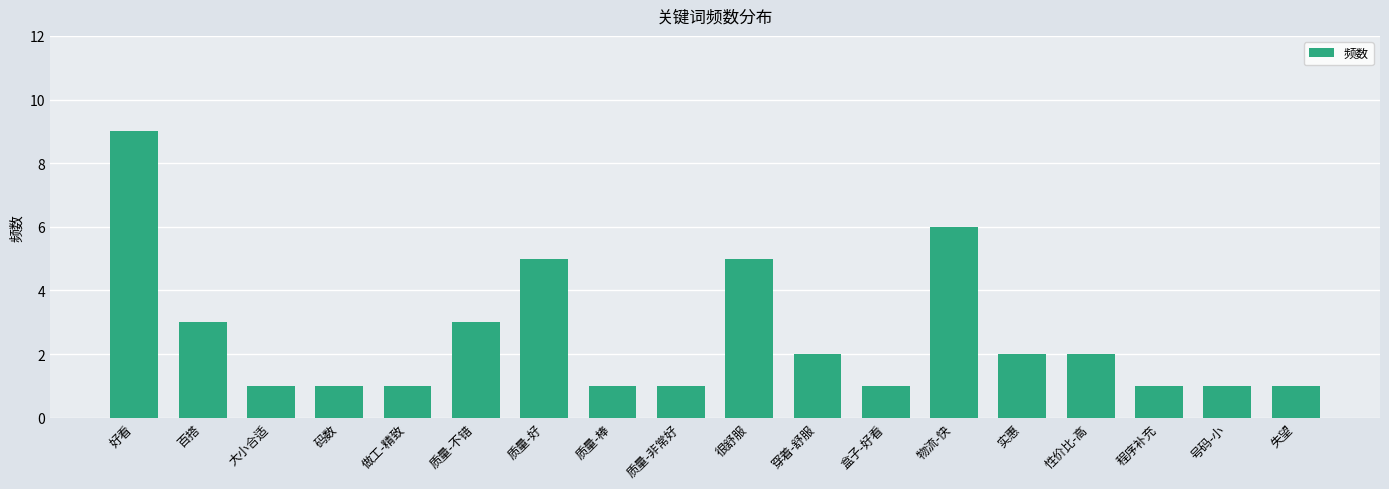

What is the average value?

3